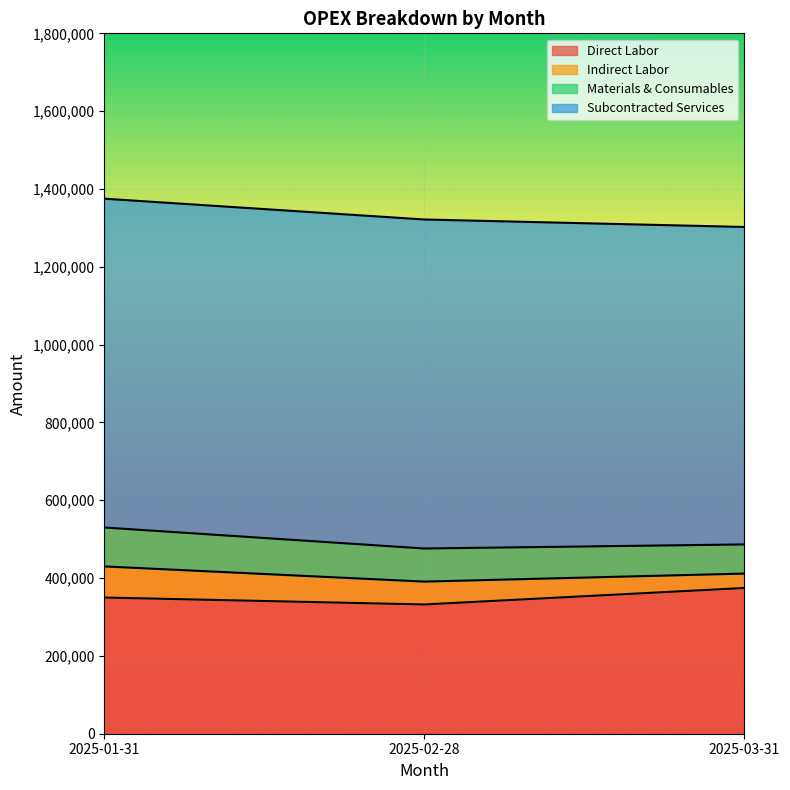

What is the minimum value for Direct Labor?

332190.0